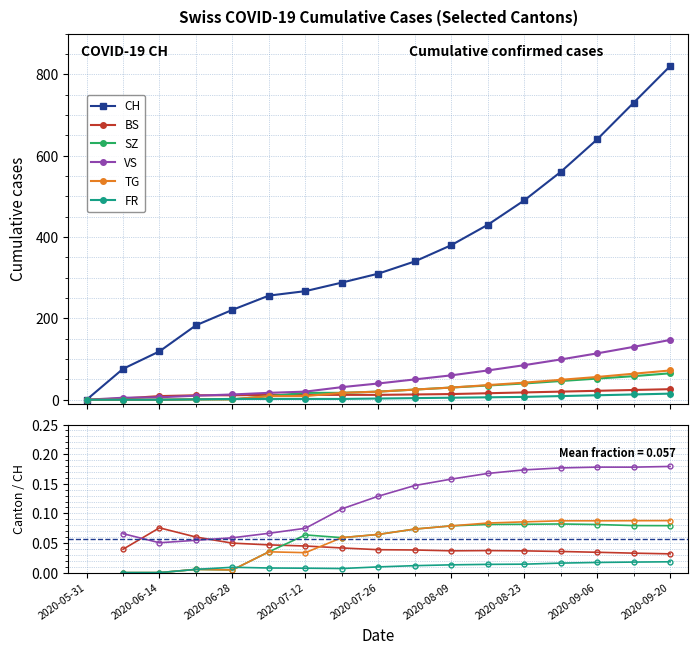

What is the sum of the BS values at 2020-09-06 and 10?

0.1